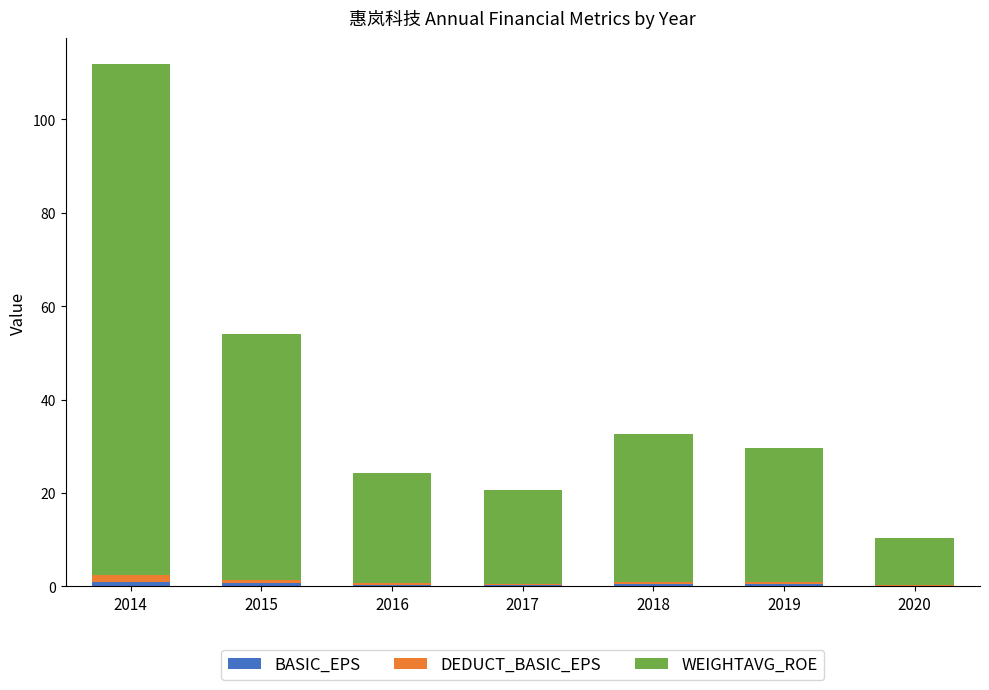

At which category is the sum across all series the highest?

2014